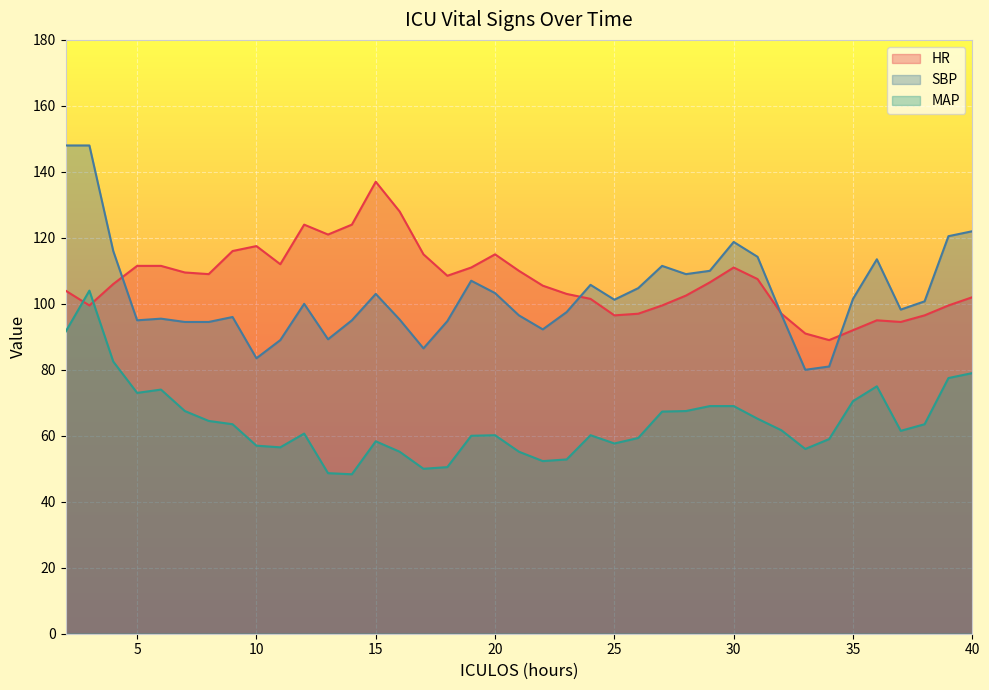

True or false: MAP has a value of 32.1 at 36.

False